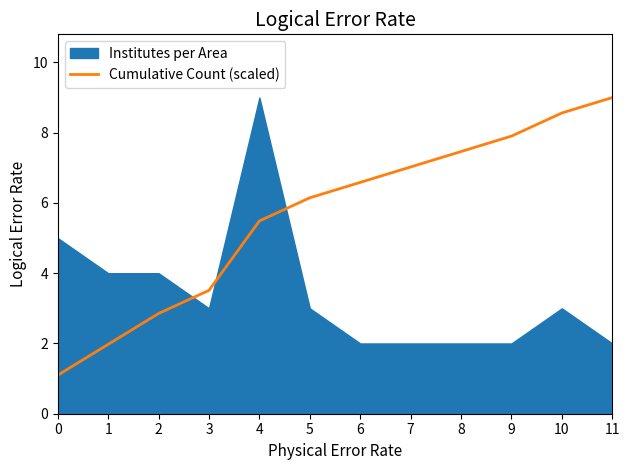

Where does the Cumulative Count (scaled) series first go above 6?

5